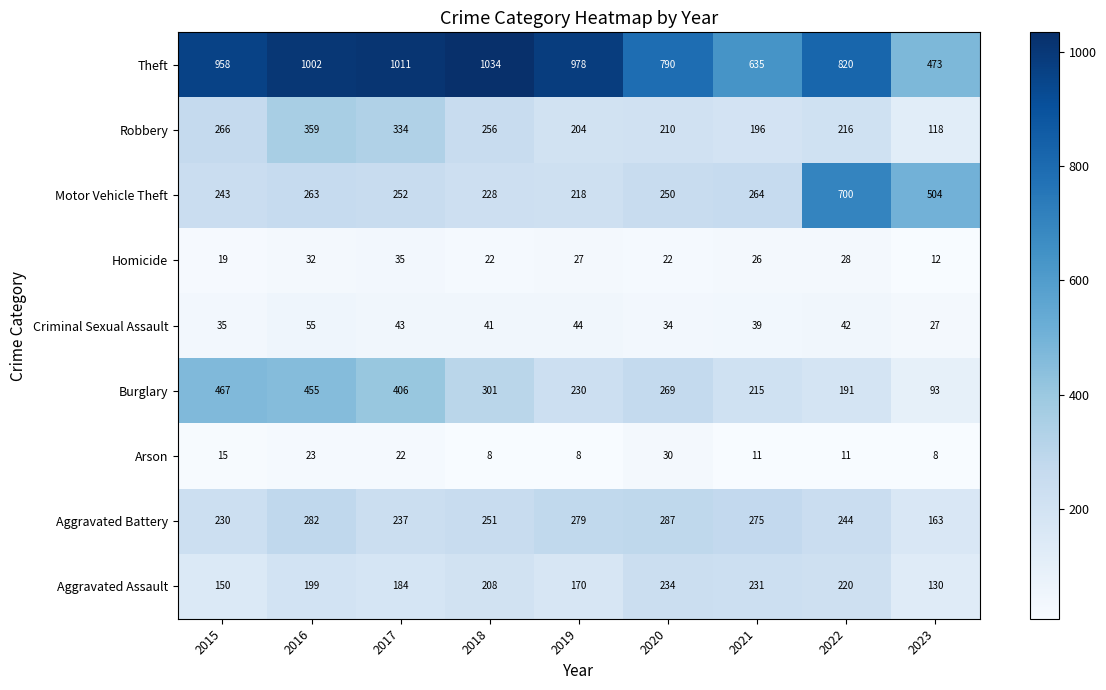

What is the difference between the maximum and minimum values in the Arson series?

22